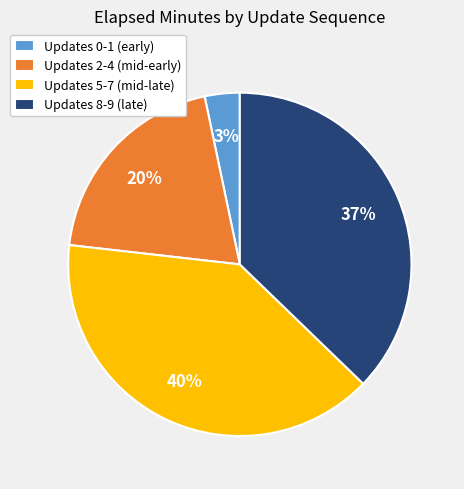

Is the sum of Updates 0-1 (early) and Updates 5-7 (mid-late) greater than half?

No